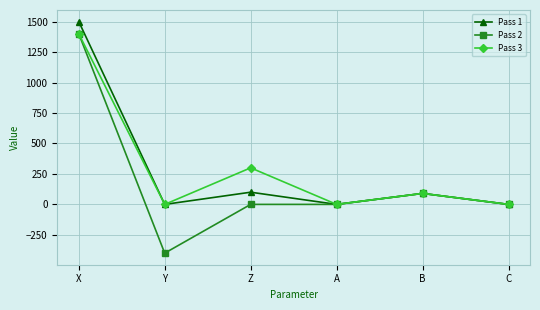

How many categories are shown in the chart?

6